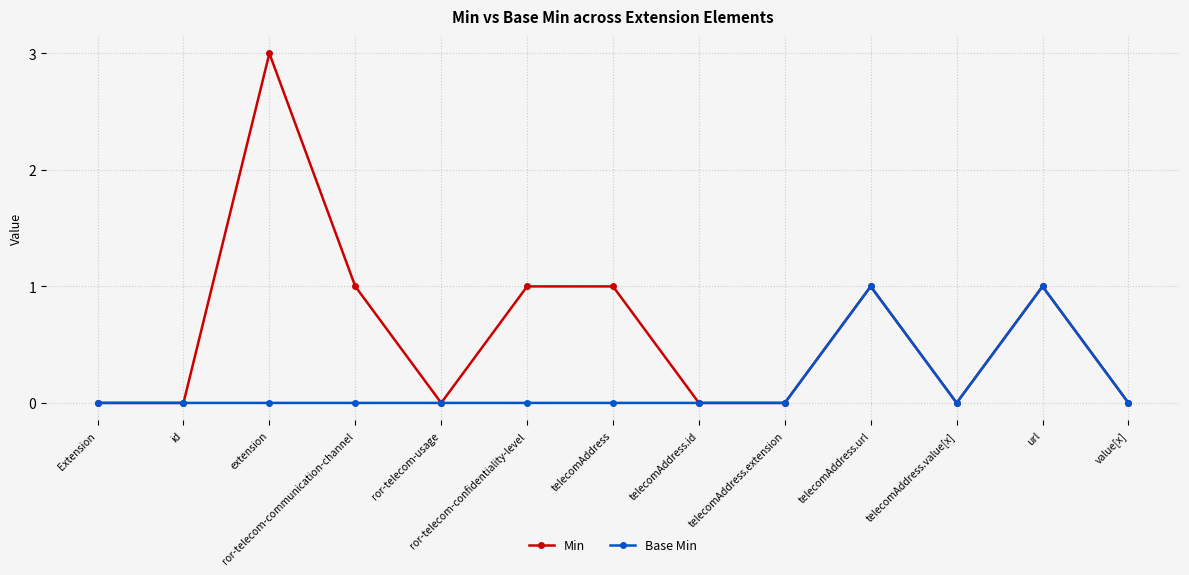

Which series has the largest range (max minus min)?

Min